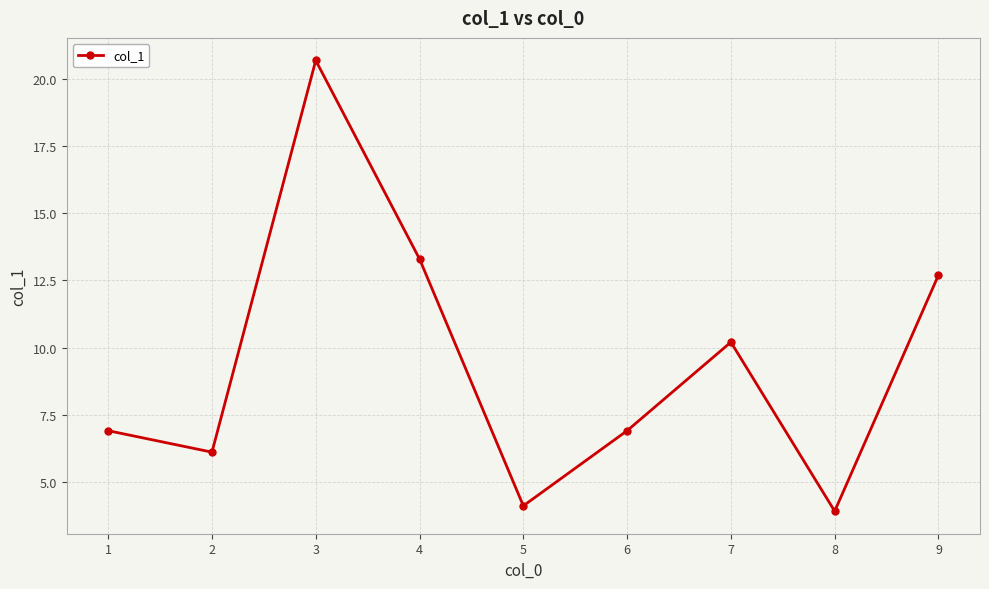

What is the maximum value shown in the chart?

20.7